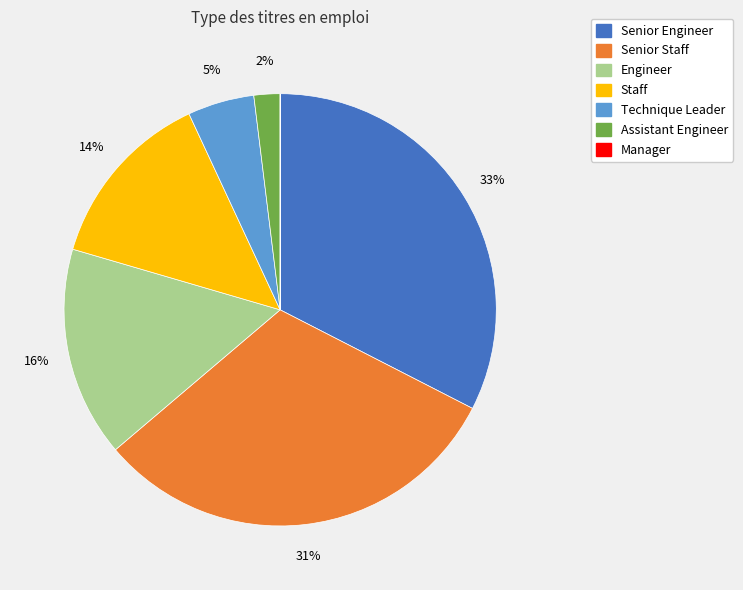

Which category has the biggest portion of the pie?

Senior Engineer